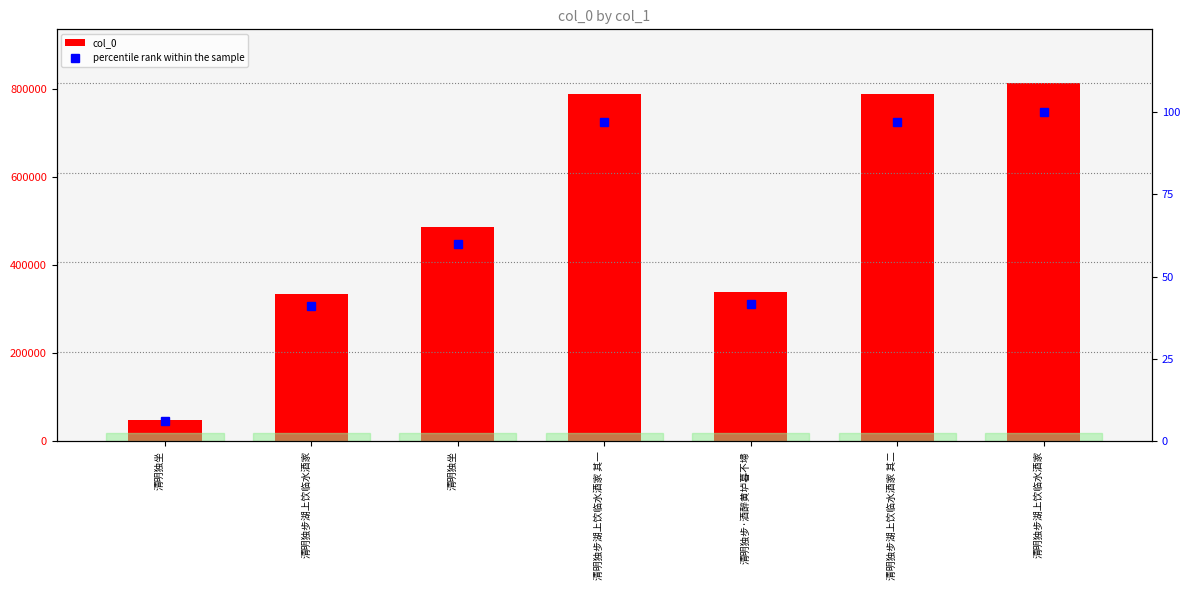

Which series has the largest range (max minus min)?

col_0